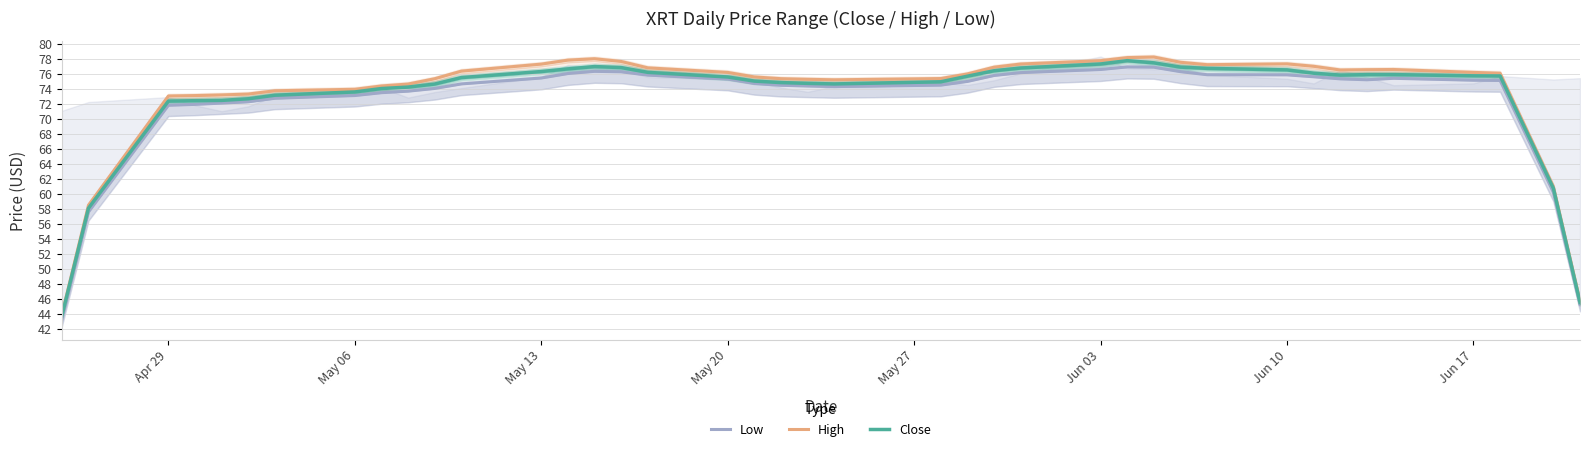

In Low, how many points are lower than both neighbors (excluding endpoints)?

2